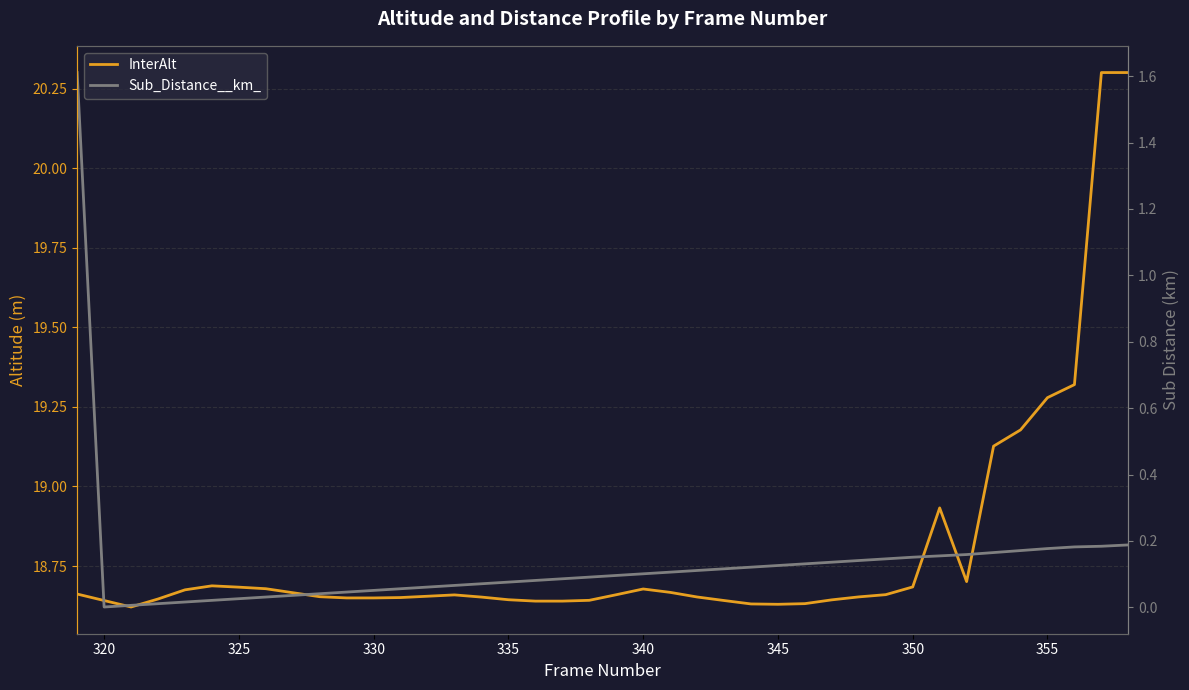

Is it true that Sub_Distance__km_ equals 0.1 at 335?

True